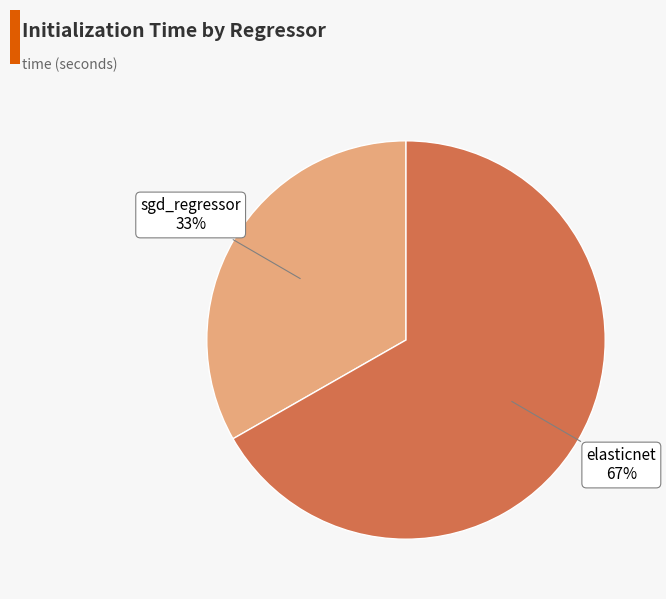

To the nearest percent, what is the average slice percentage?

50%